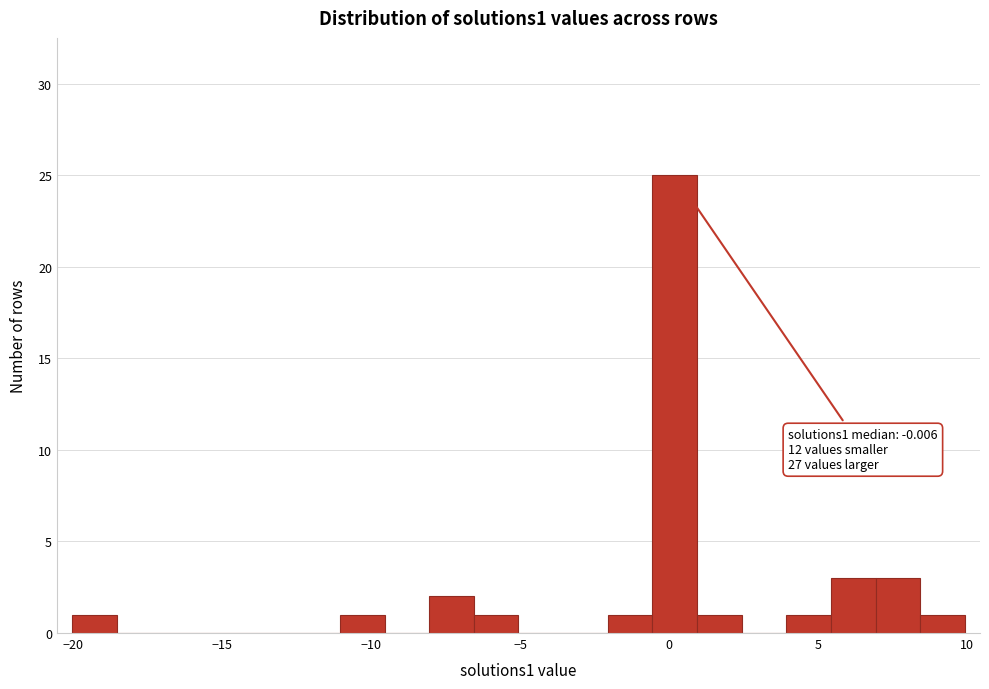

Around what value on the x-axis is the tallest bar? Give the approximate position of its centre, as read against the axis.

0.0